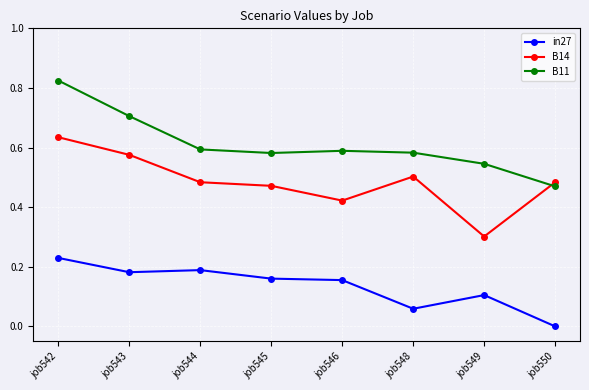

Between job546 and job549, which series saw the biggest shift?

B14